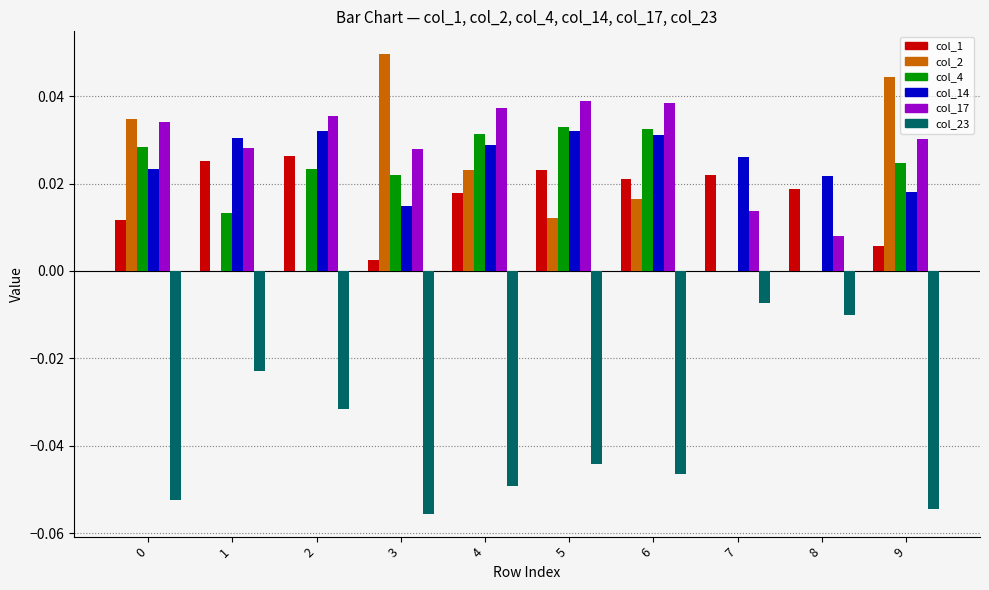

Is the value of col_23 at 5 greater than the value of col_1 at 2?

No